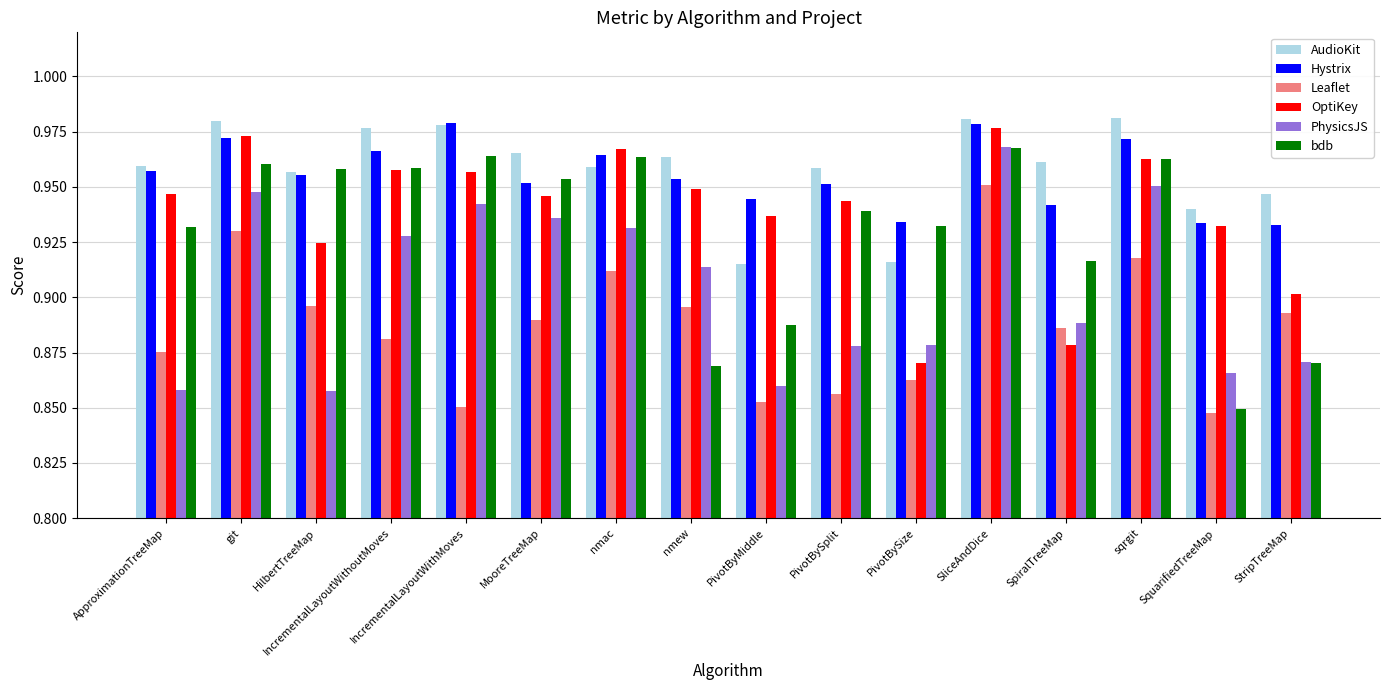

Which category has the lowest value in the OptiKey series?

PivotBySize